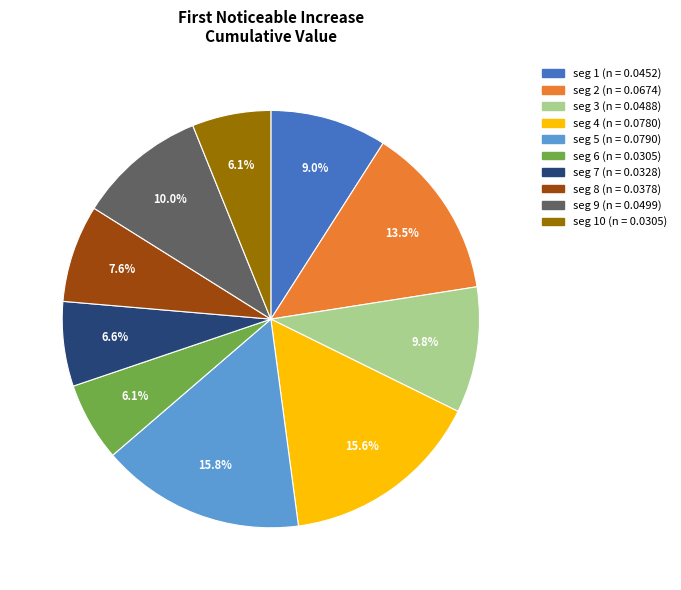

Does any single category account for the majority?

No